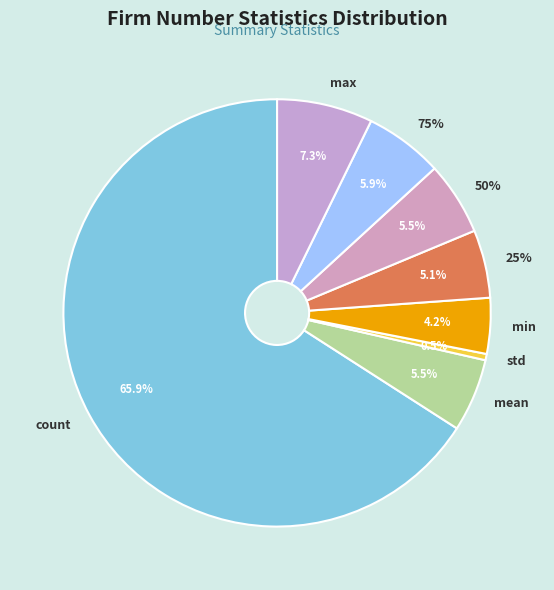

To the nearest percent, what portion does max represent?

7%